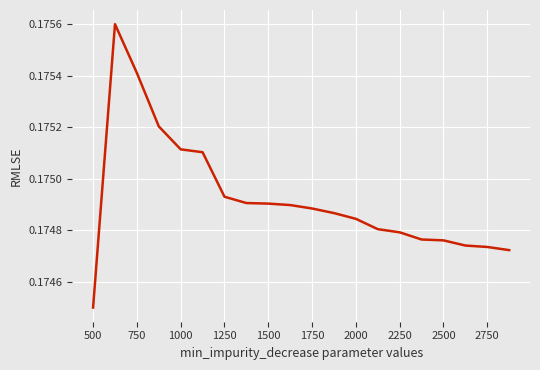

Which label corresponds to the smallest value in the chart?

500